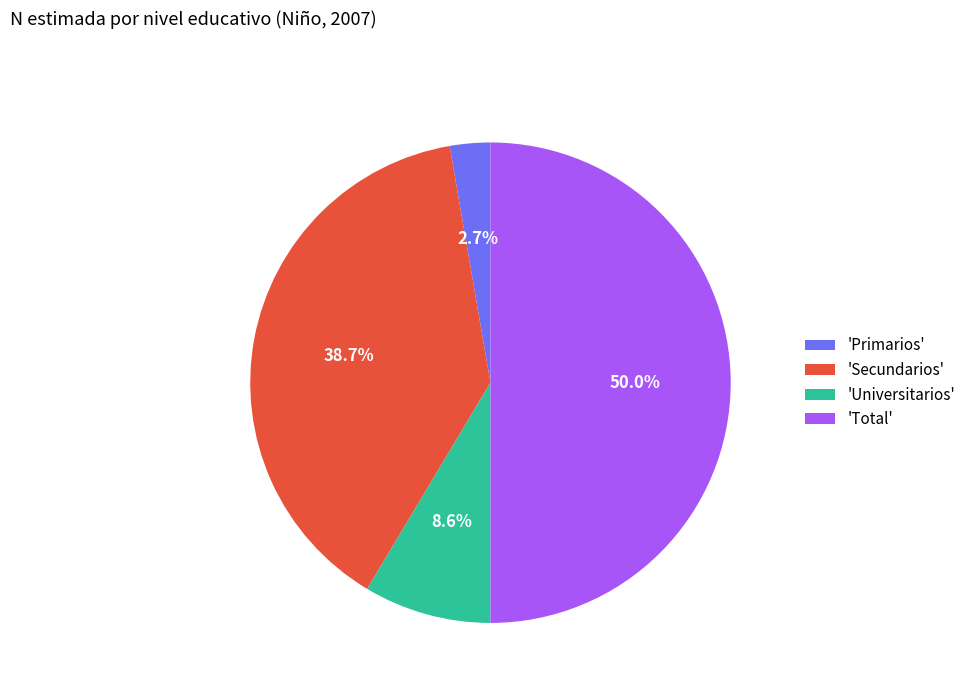

What is the ratio of the value at 'Secundarios' to the value at 'Total'?

0.8